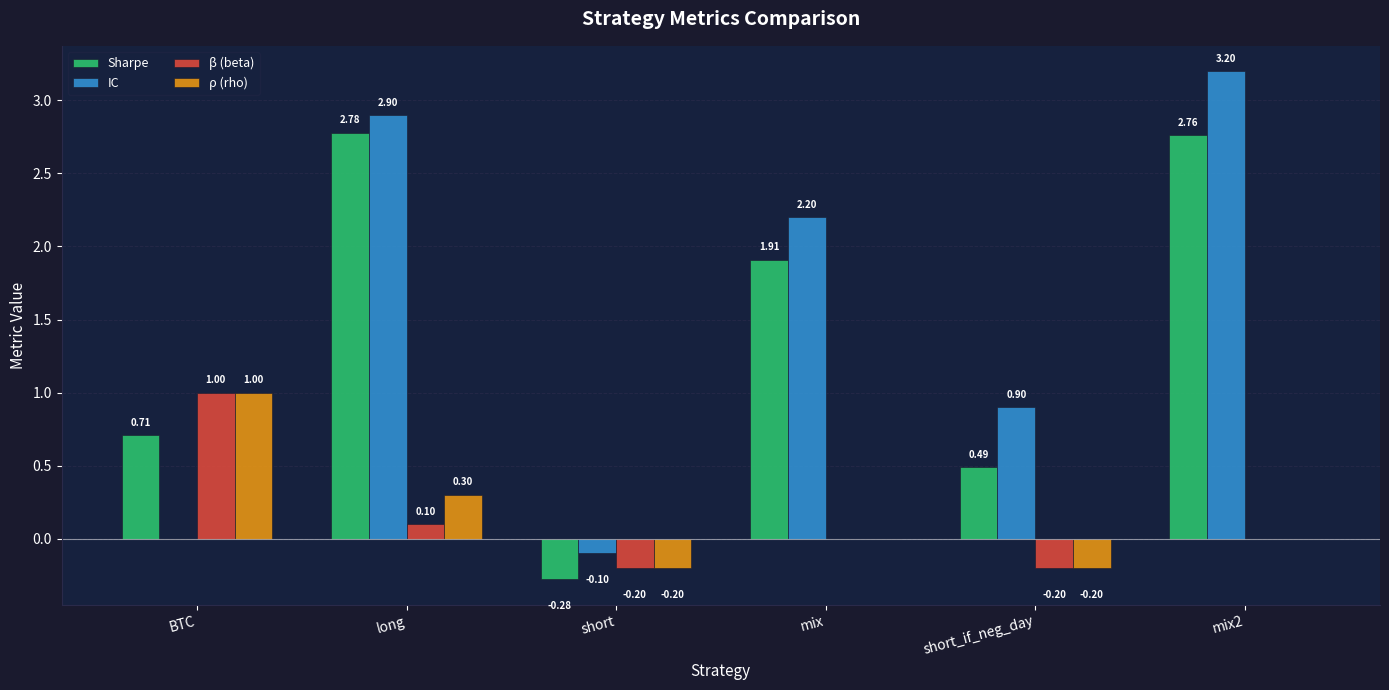

At which category is the sum across all series the highest?

long